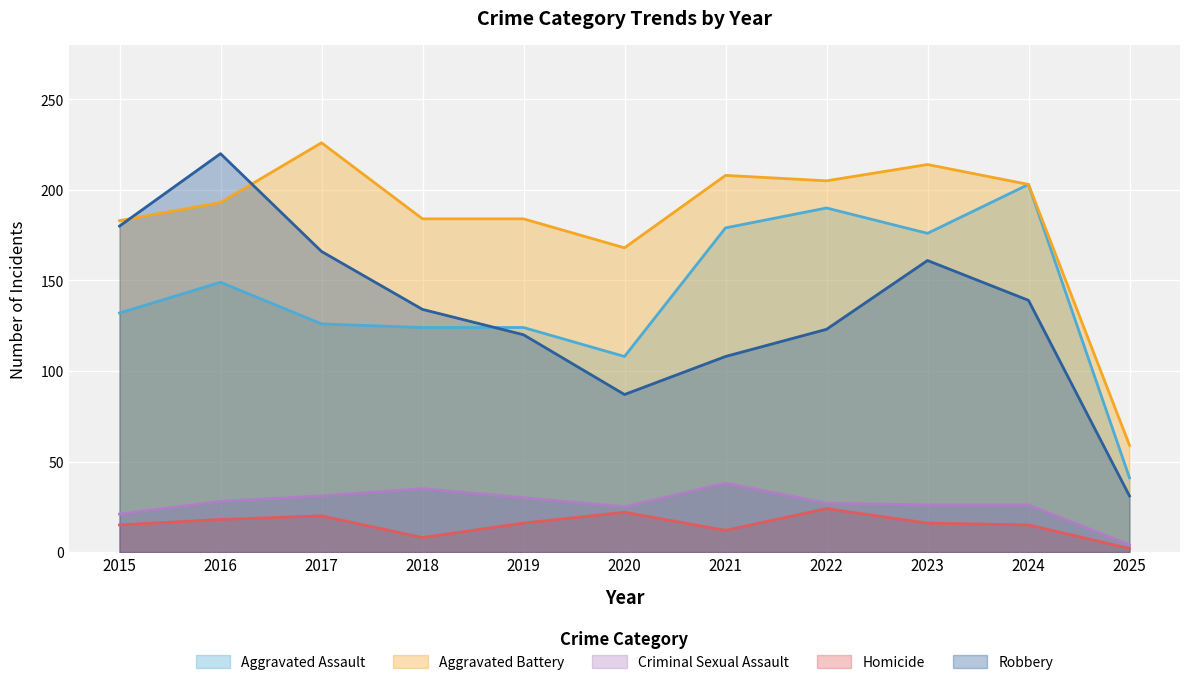

How many data points in Aggravated Assault are less than 132?

5